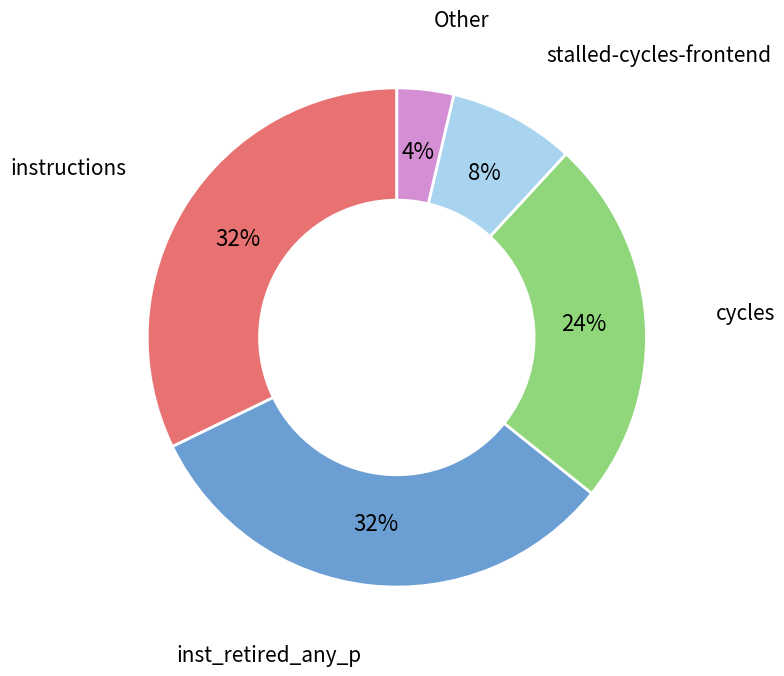

How many segments does this pie chart have?

5